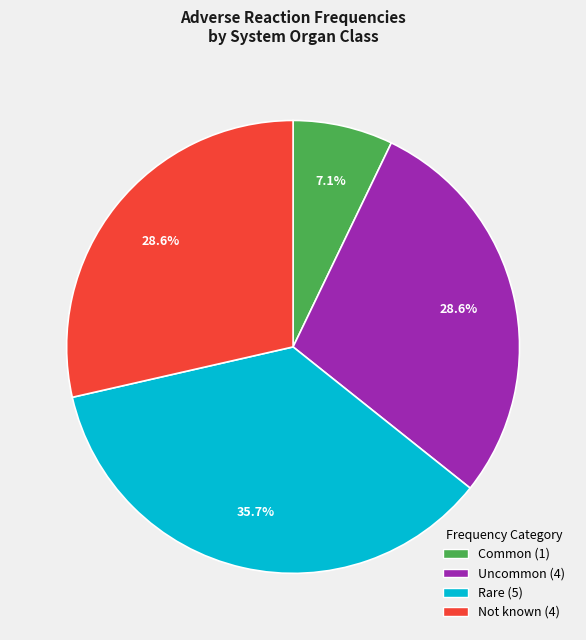

To the nearest percent, what portion does Common represent?

7%